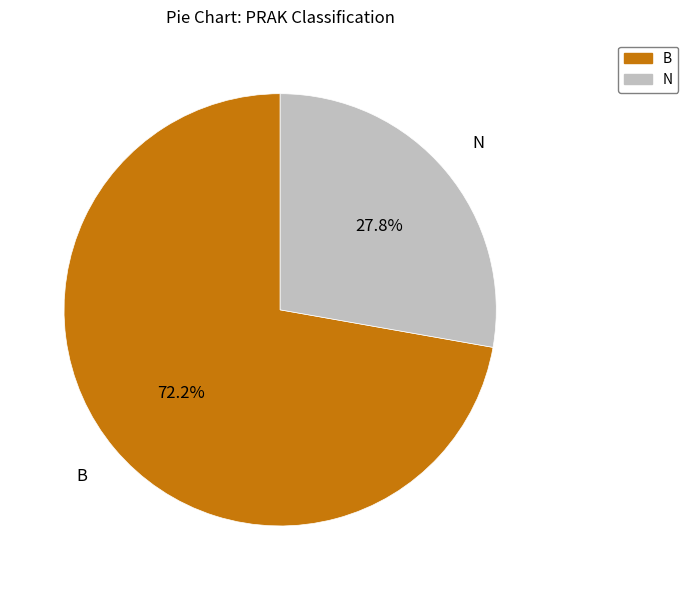

Does N represent more than half of the total?

No